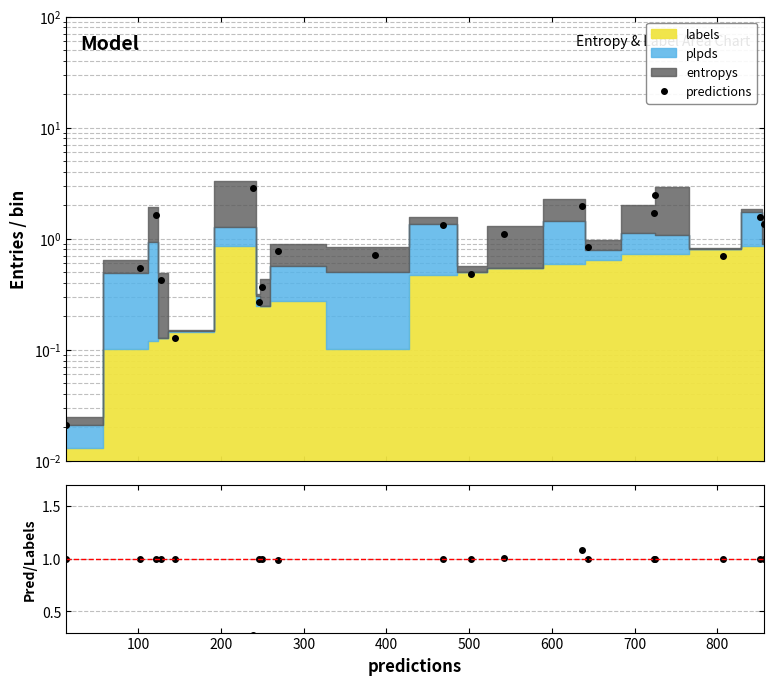

True or false: pred/labels has a value of 0.3 at 400.

False